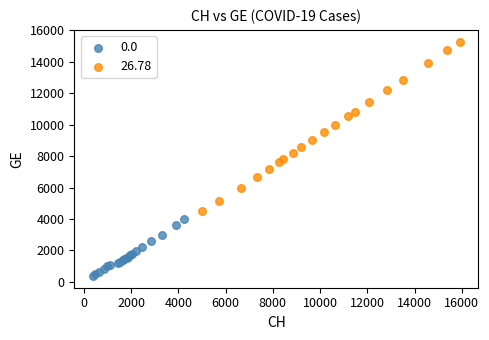

Which series has the widest spread of Y values?

26.78